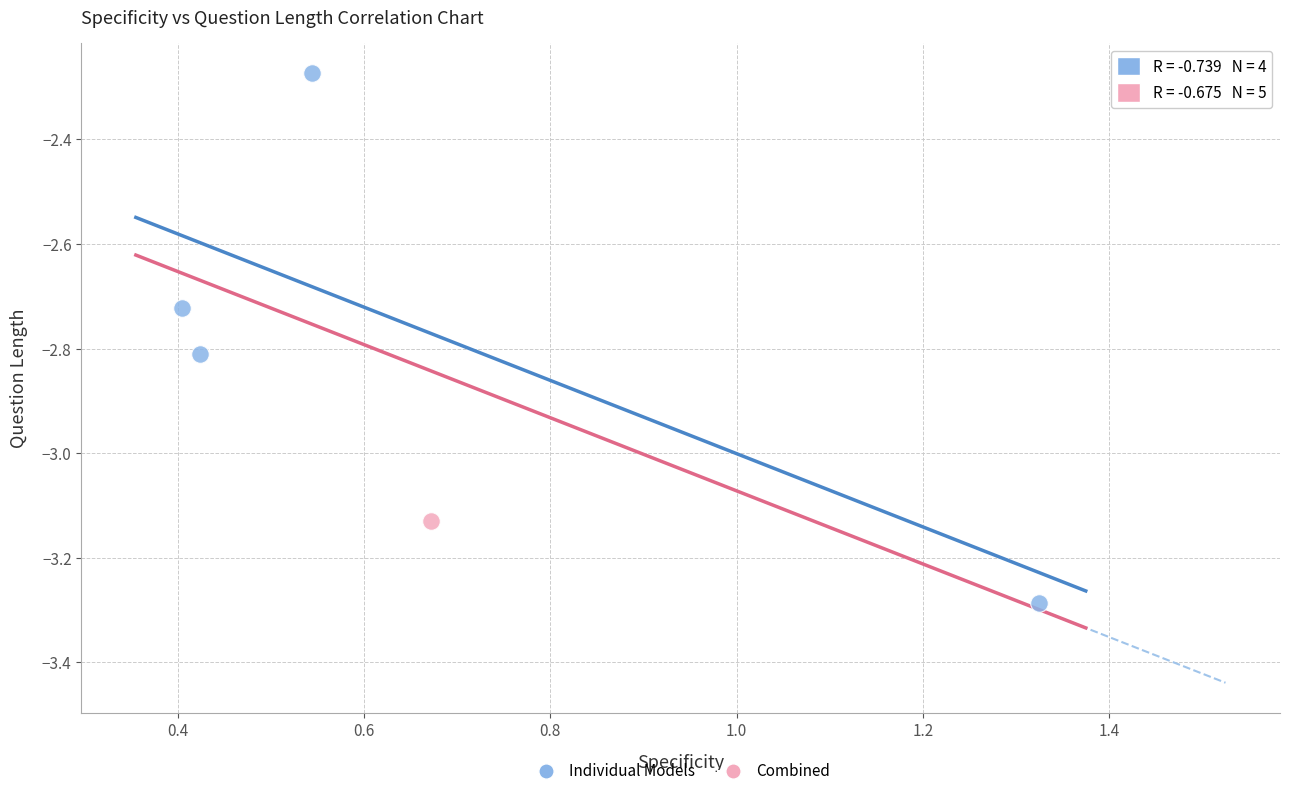

What are all the series names shown in the legend?

Individual Models, Combined